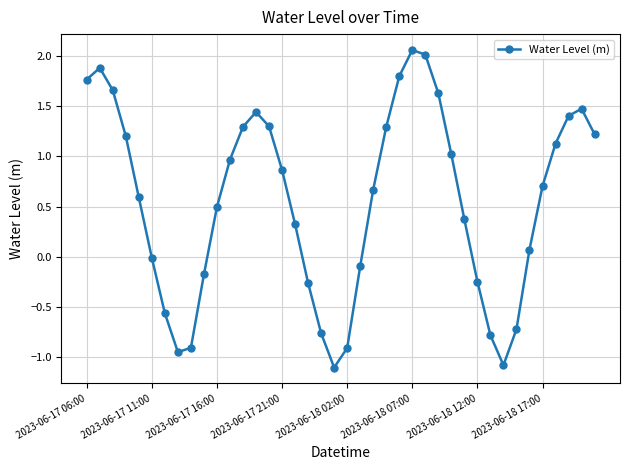

What is the difference between the maximum and second lowest values?

3.1